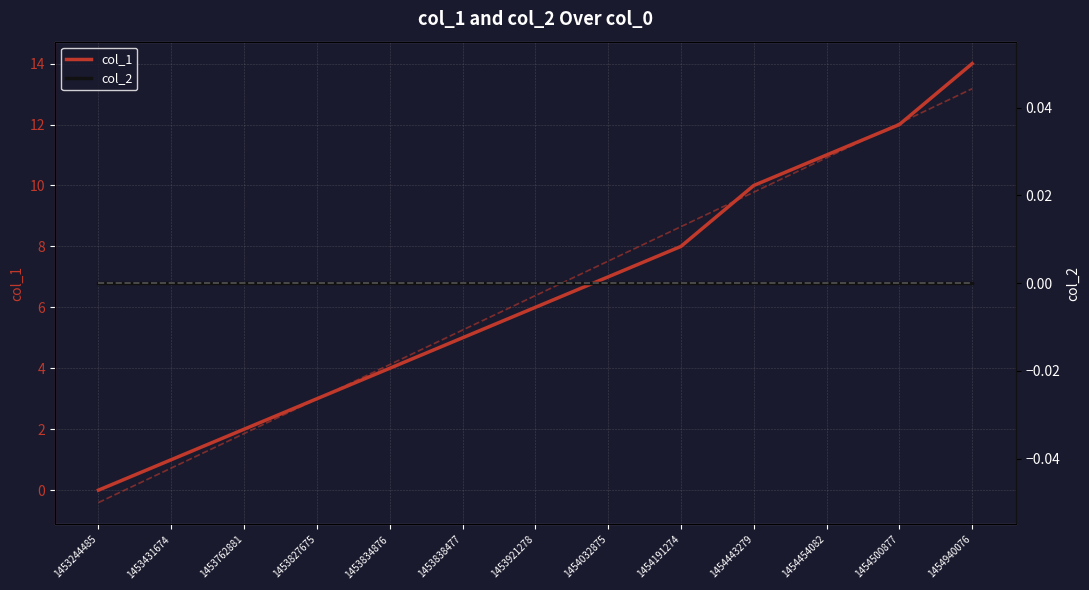

How many data points in Linear (col_1) are above 6?

7